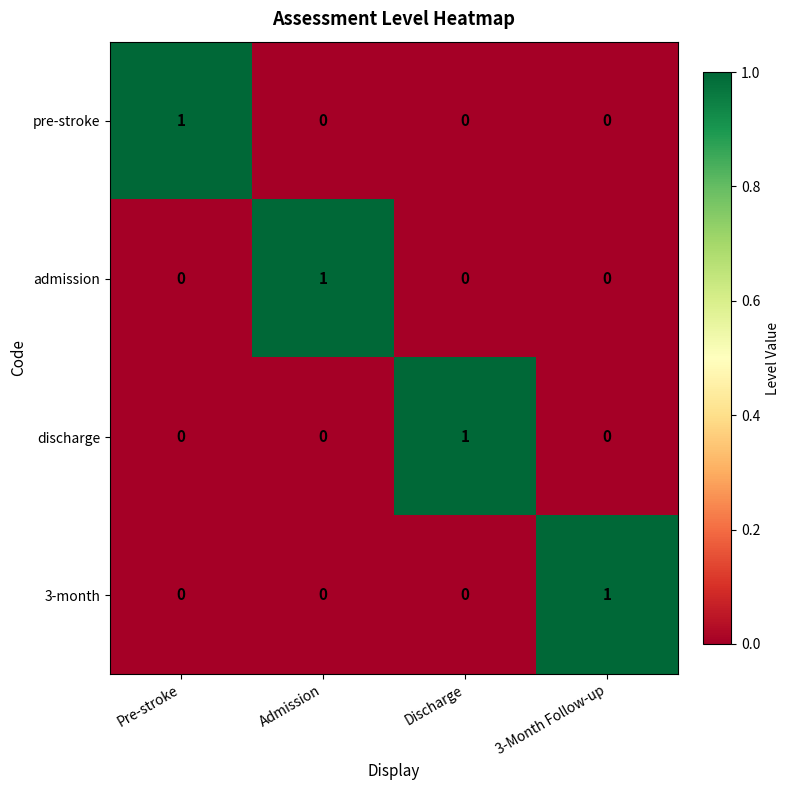

What is the spread (max minus min) of values at Pre-stroke?

1